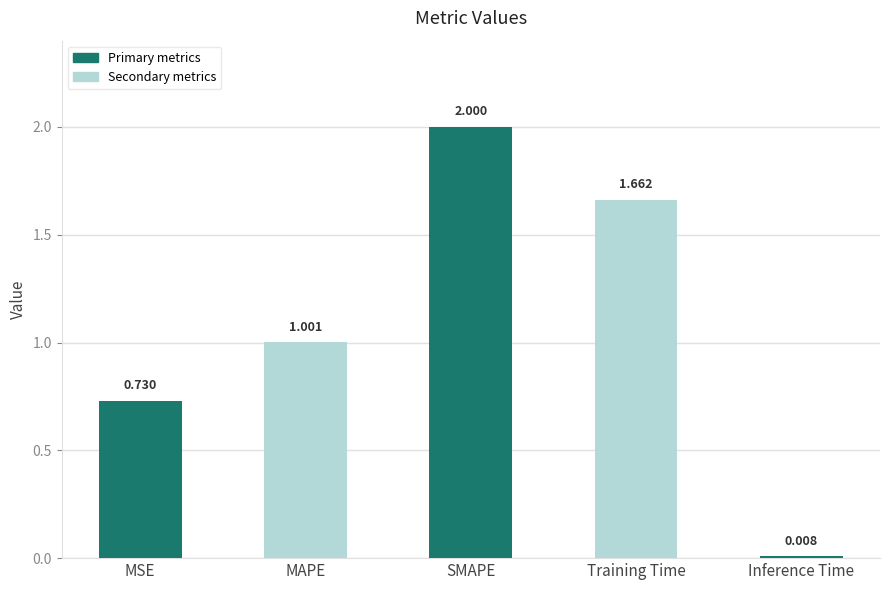

What is the label of the 5th bar from the left?

Inference Time